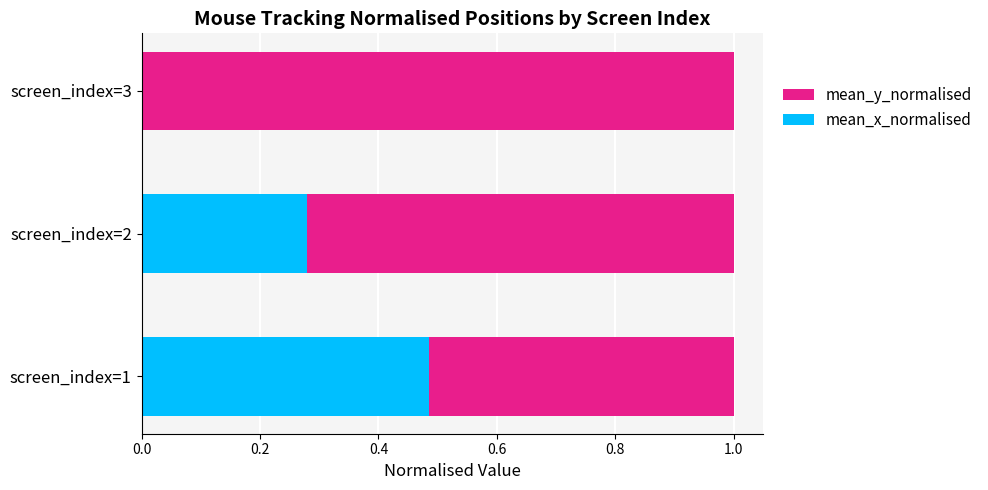

How many bars are there in total?

6